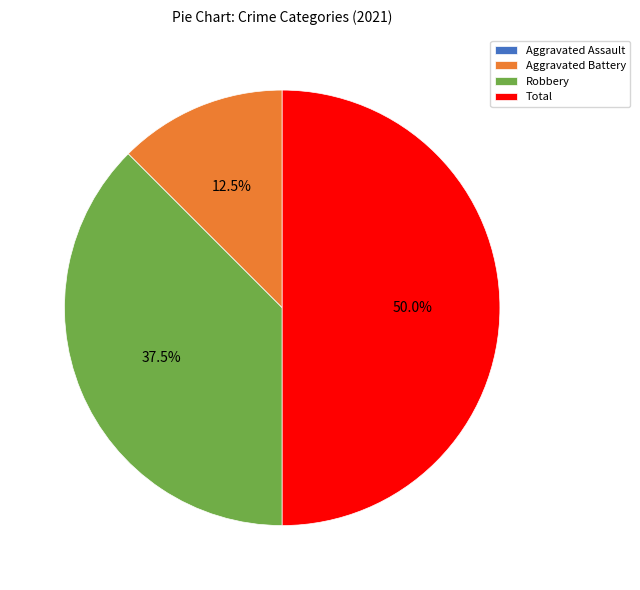

Approximately how many times larger is the value at Robbery compared to Aggravated Battery?

3.0